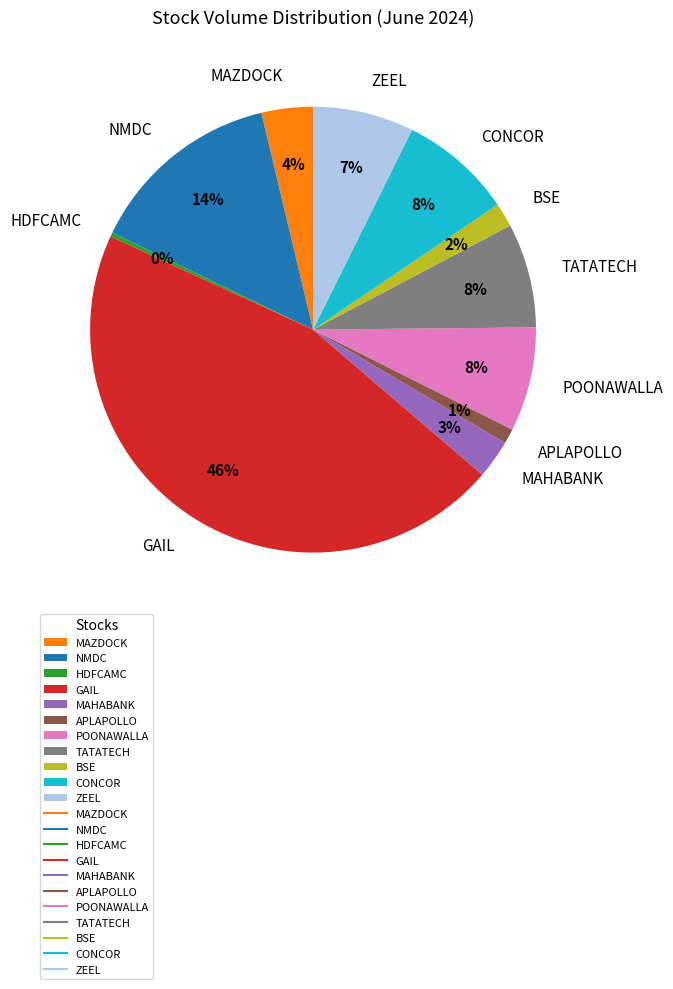

To the nearest percent, what is the average slice percentage?

9%